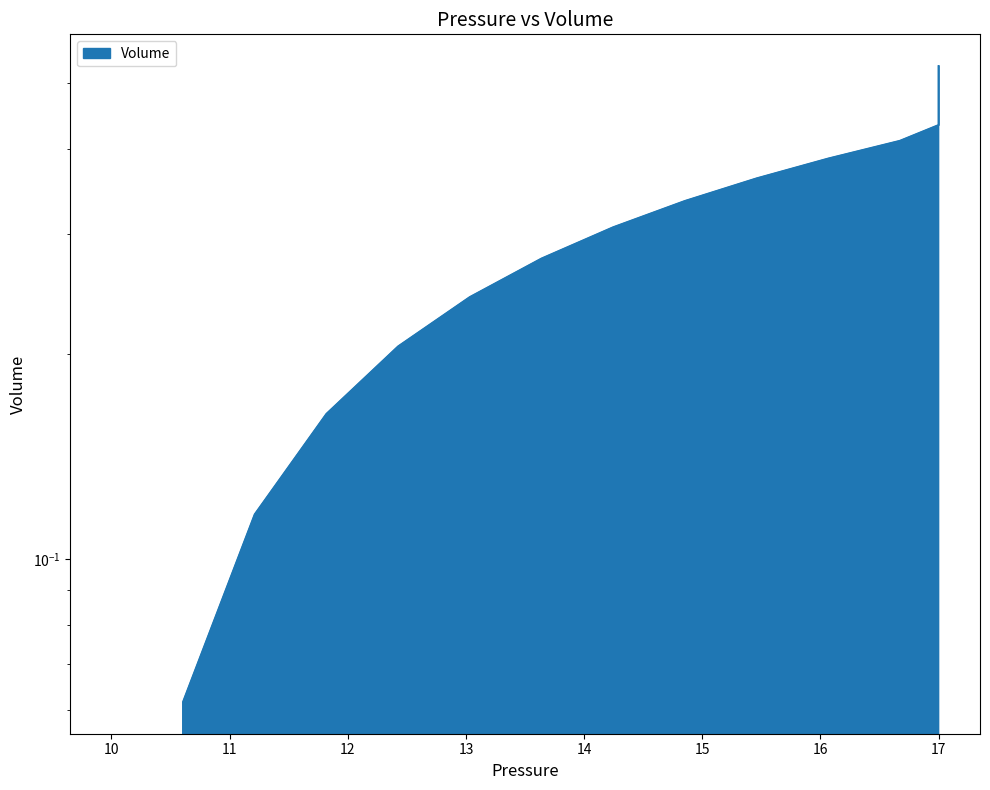

Count the number of data series in this chart.

1